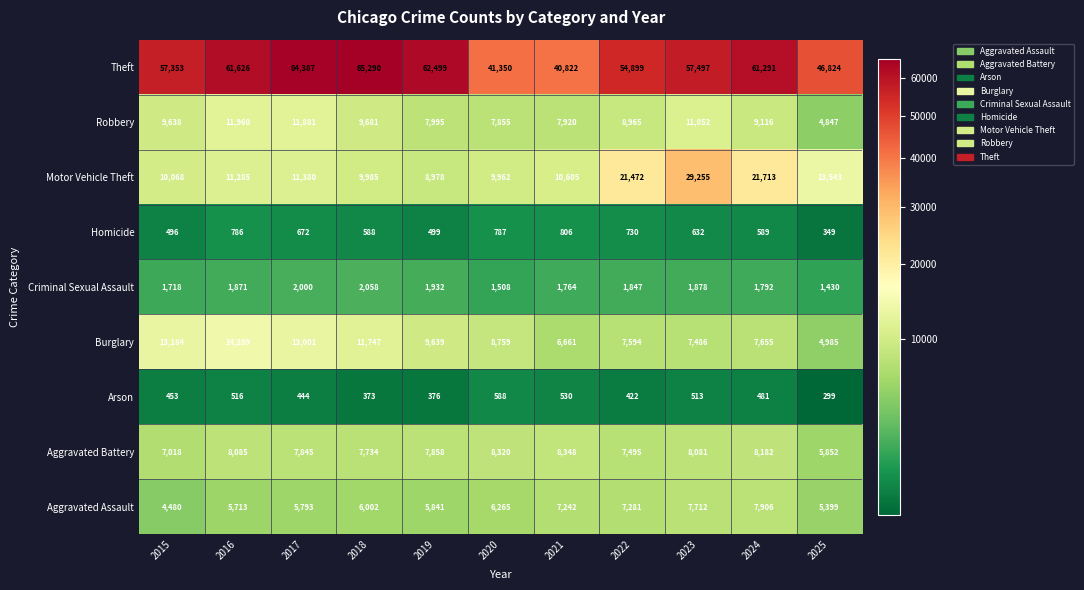

Which series has the largest total across all categories?

Theft